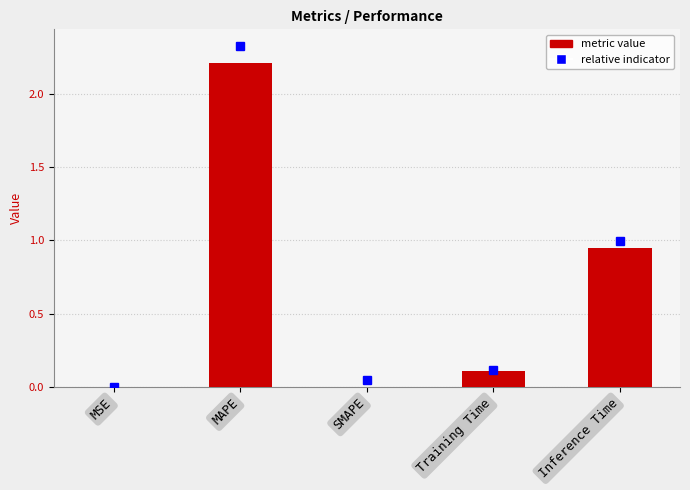

What is the maximum value shown in the chart?

2.2